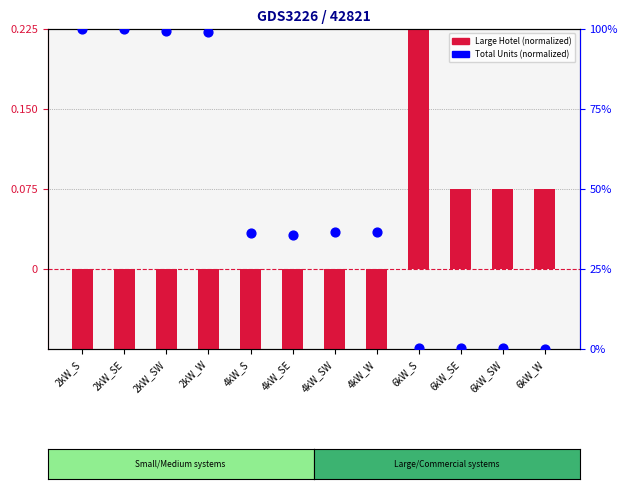

Which series has the largest Y range (max minus min)?

Total Units